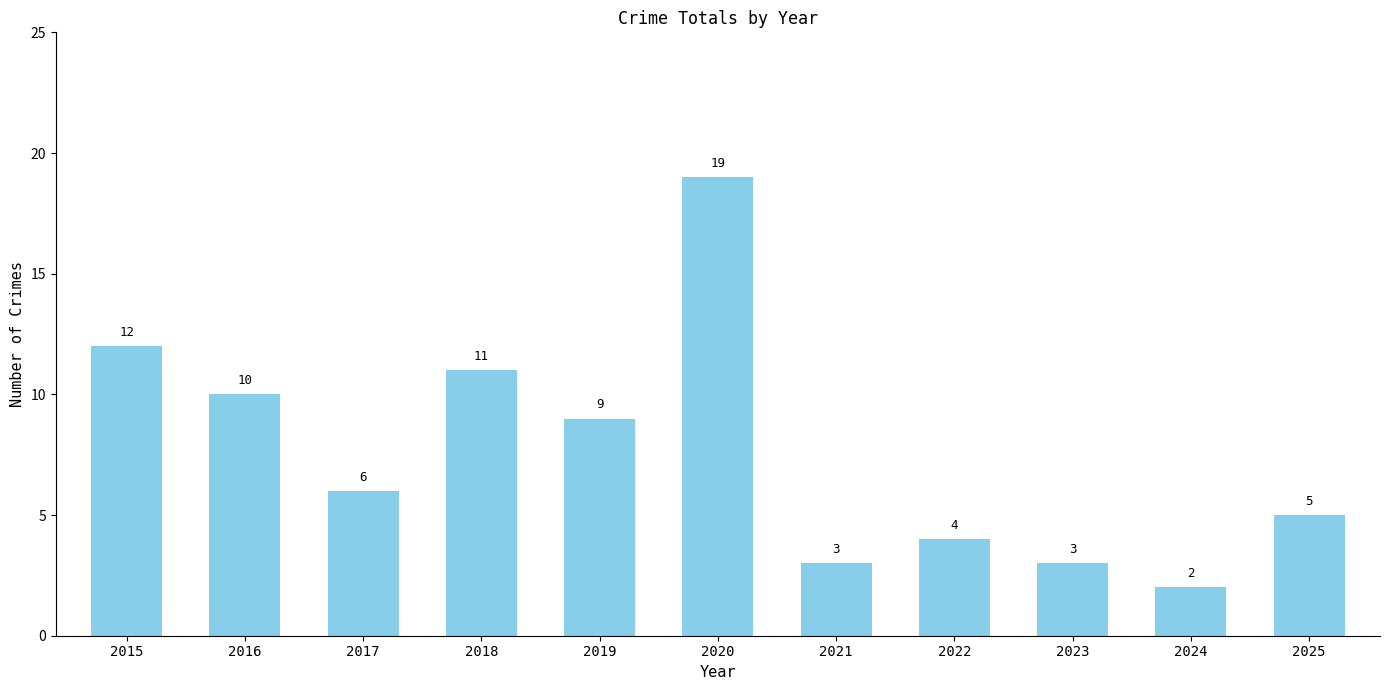

How many data points are less than 6?

5